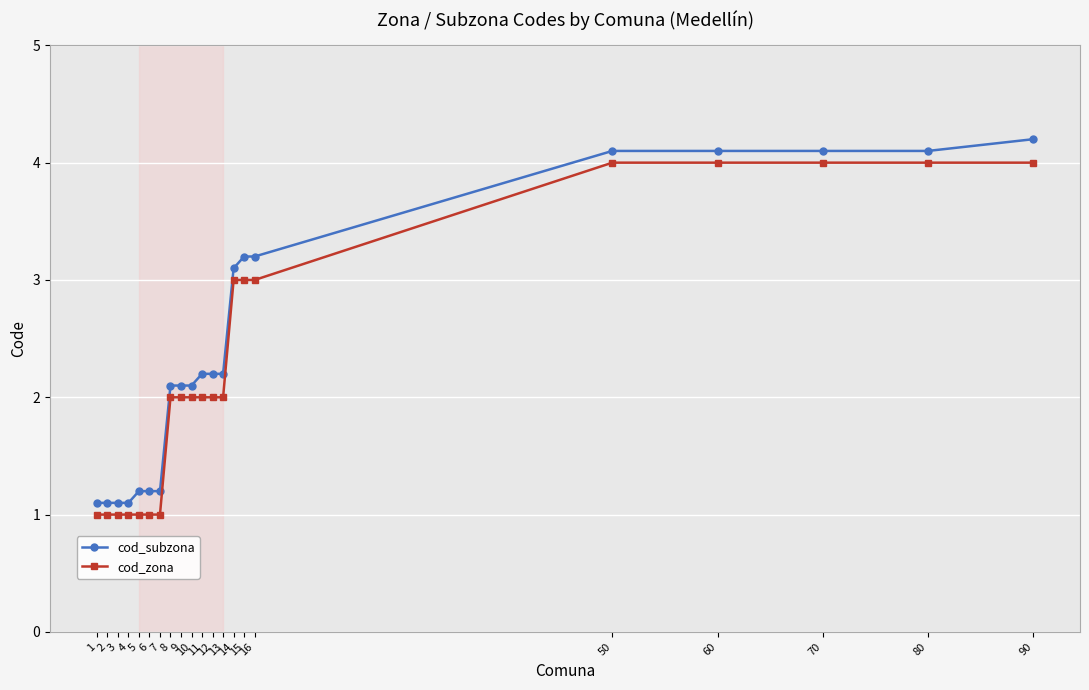

Rank the series at 3 from lowest to highest value.

cod_zona, cod_subzona